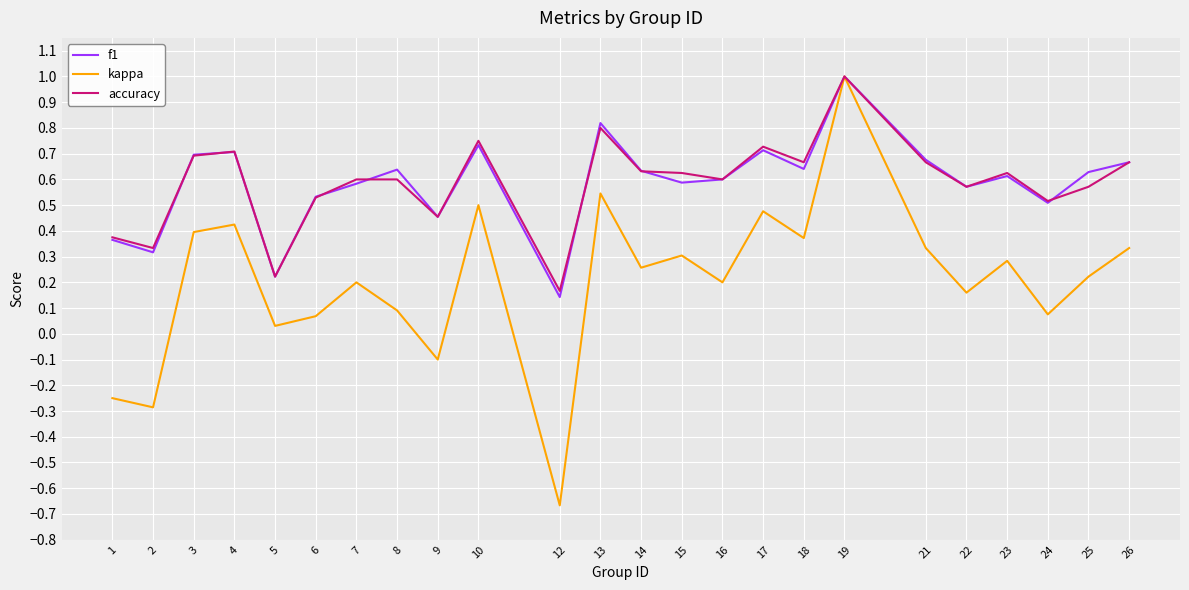

True or false: kappa has more than 2 interior local peaks.

True